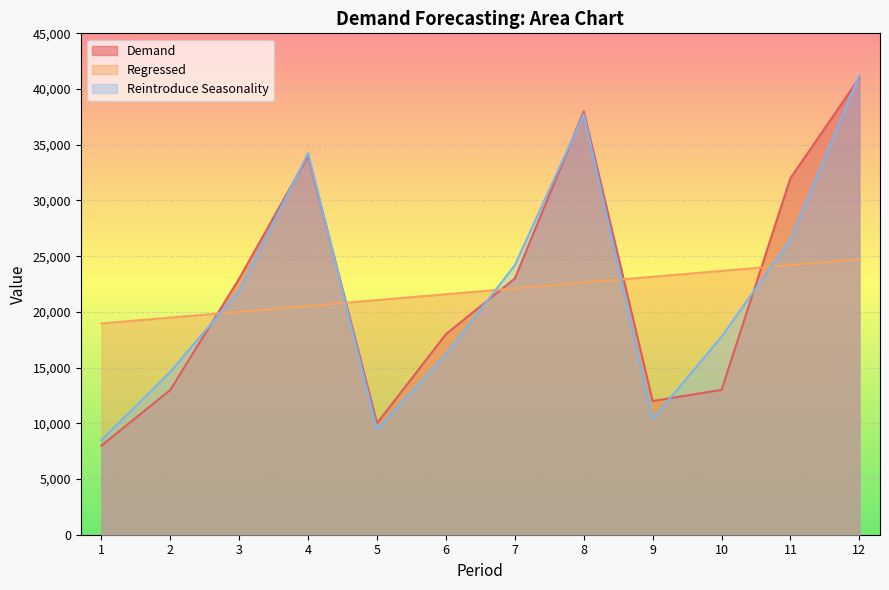

Rank the series by their maximum value, from lowest to highest.

Regressed, Demand, Reintroduce Seasonality